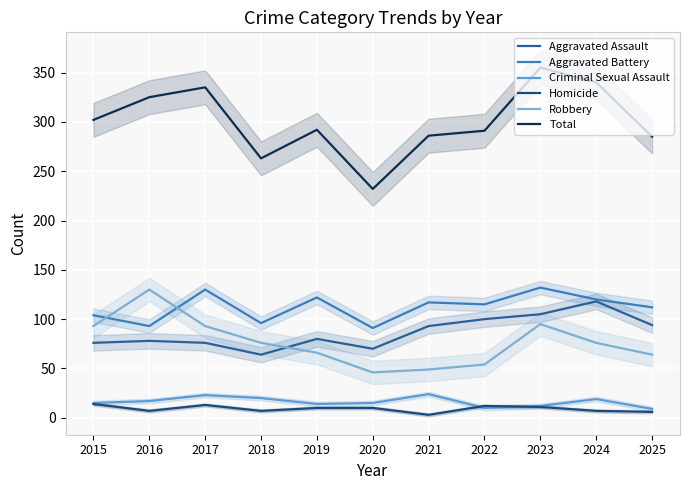

How many lines are shown in the chart?

6